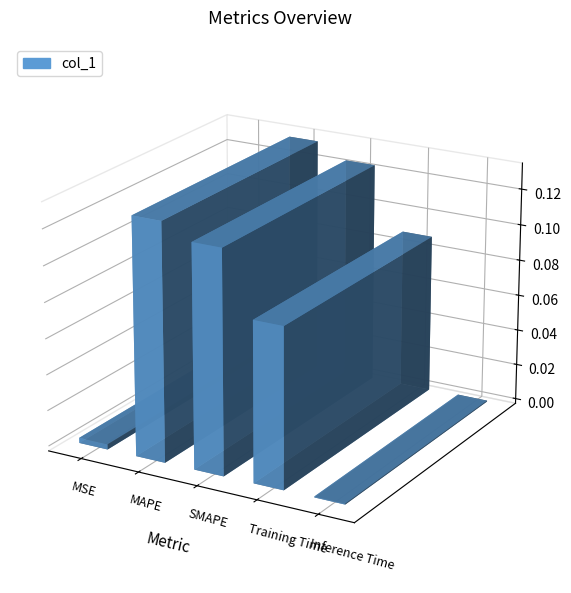

What is the greatest value displayed?

0.1